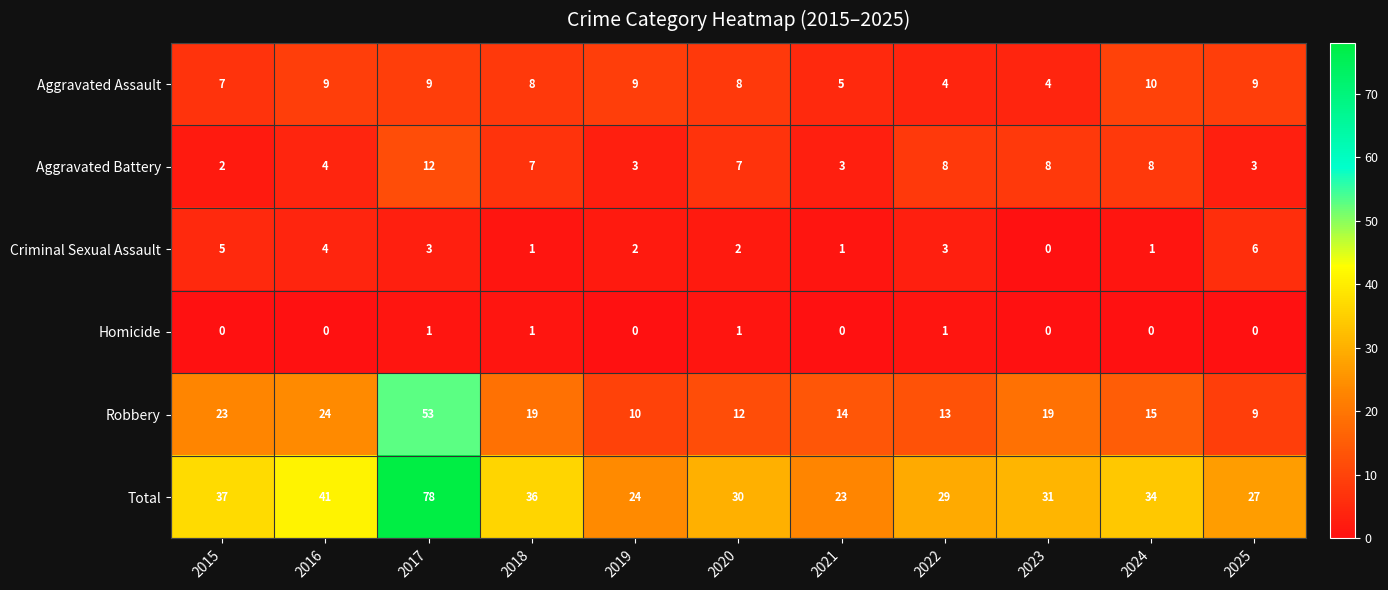

What is the total value across all series at 2022?

58